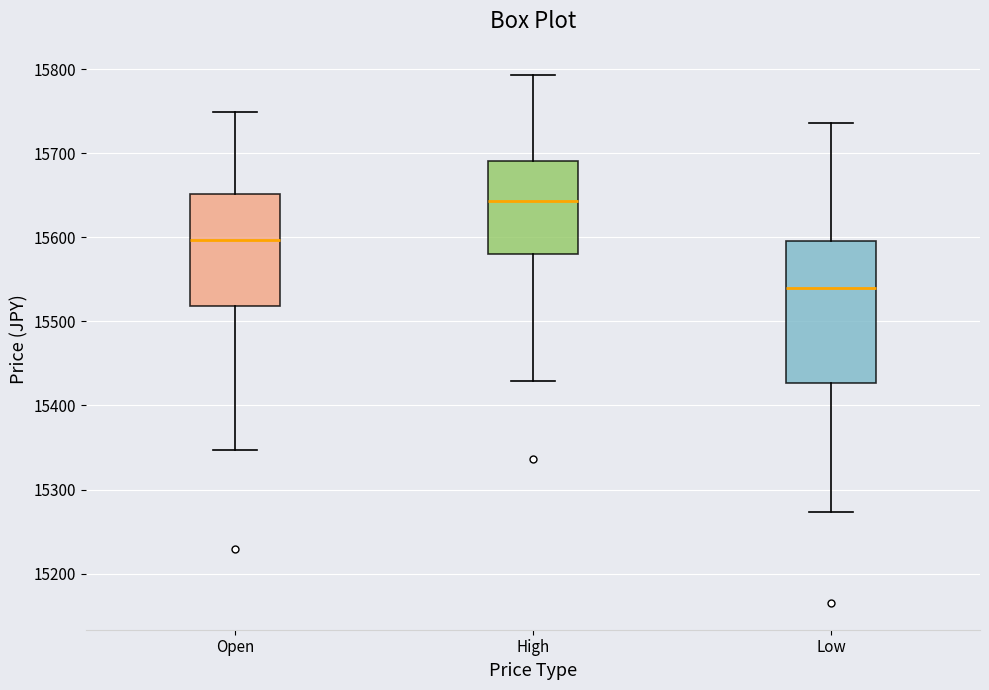

Where does the median line of the box for Open sit on the y-axis? The values are not printed on the chart, so give them approximately, as read against the axis.

15600